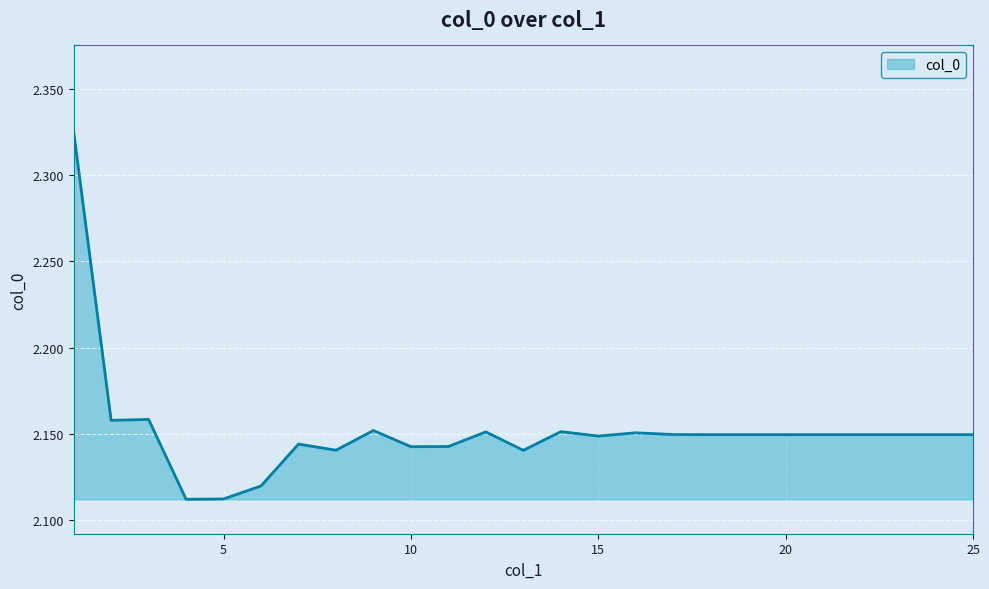

How many lines are shown in the chart?

1